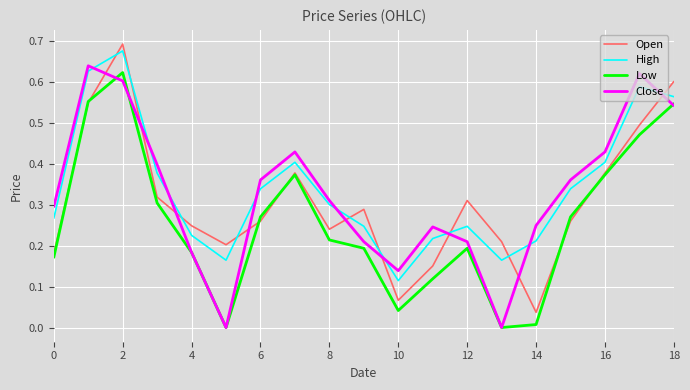

True or false: Low has more than 0 interior local peaks.

True